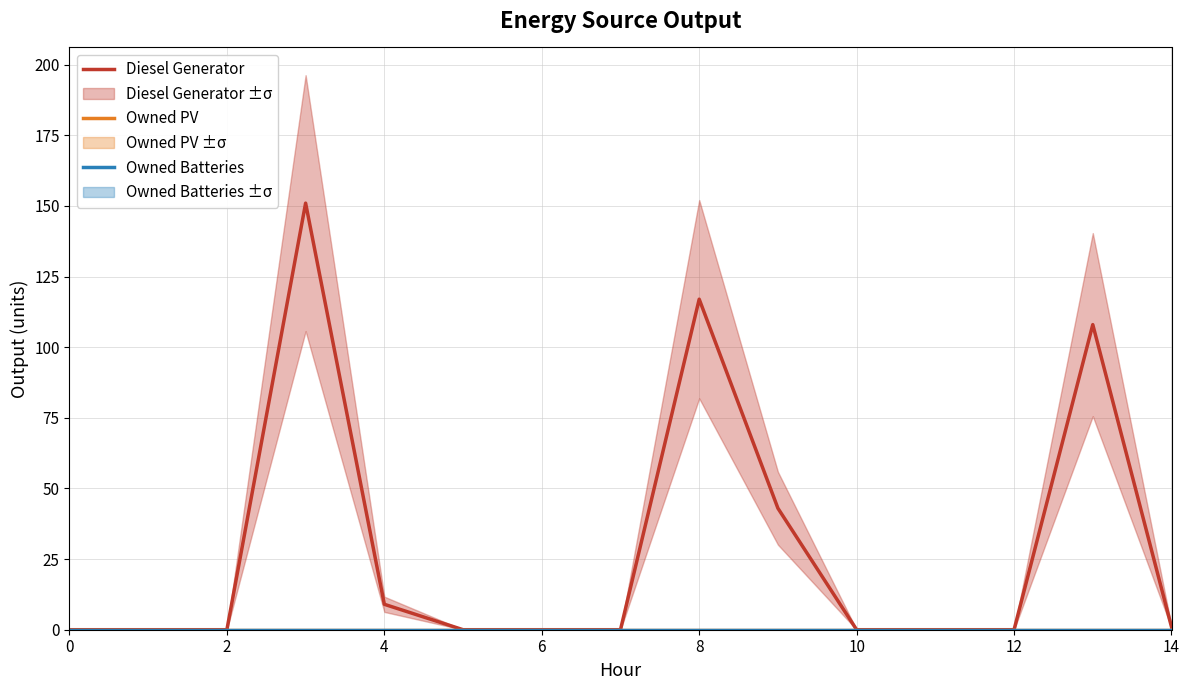

Does the chart have visible grid lines?

Yes